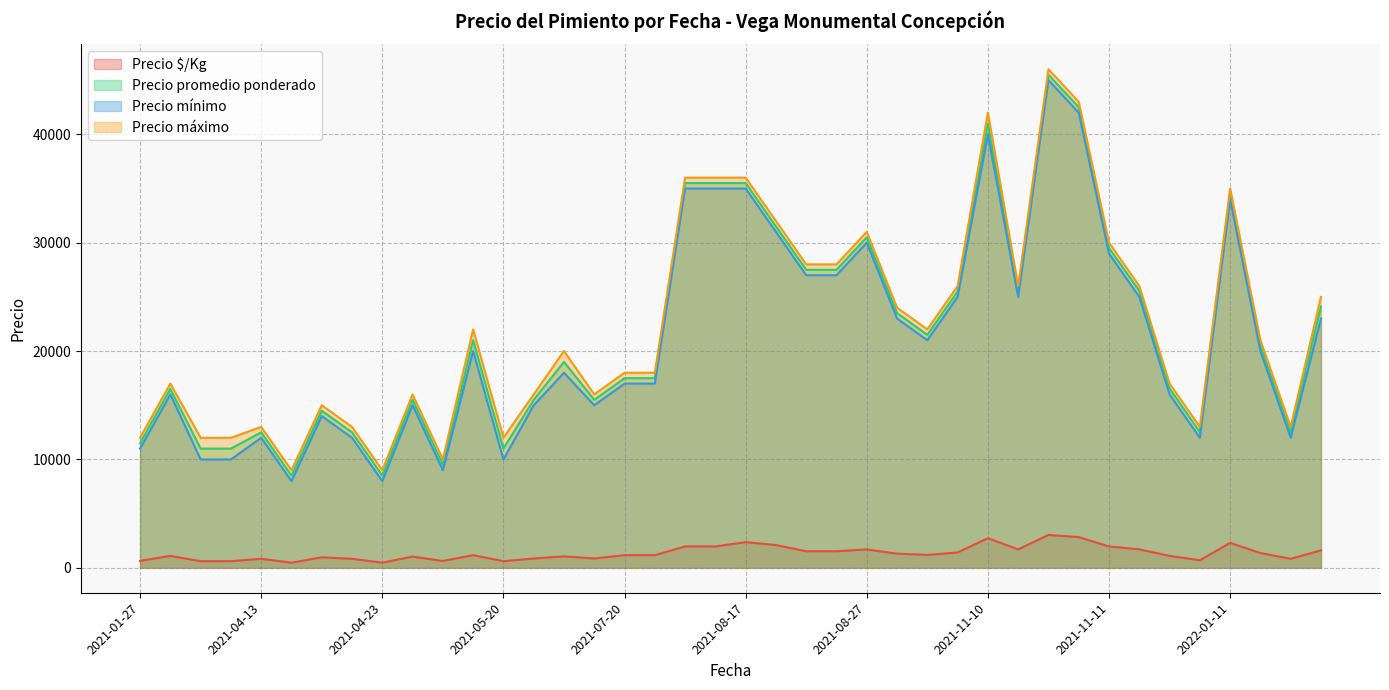

What is the difference between the Precio promedio ponderado values at 2021-03-10 and 2021-08-27?

16500